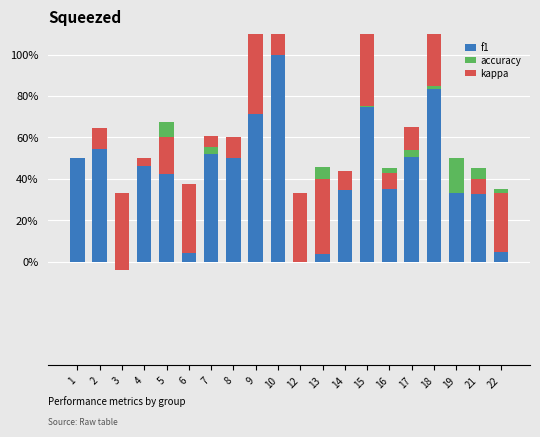

What is the difference between the second highest and minimum values in the kappa series?

0.6